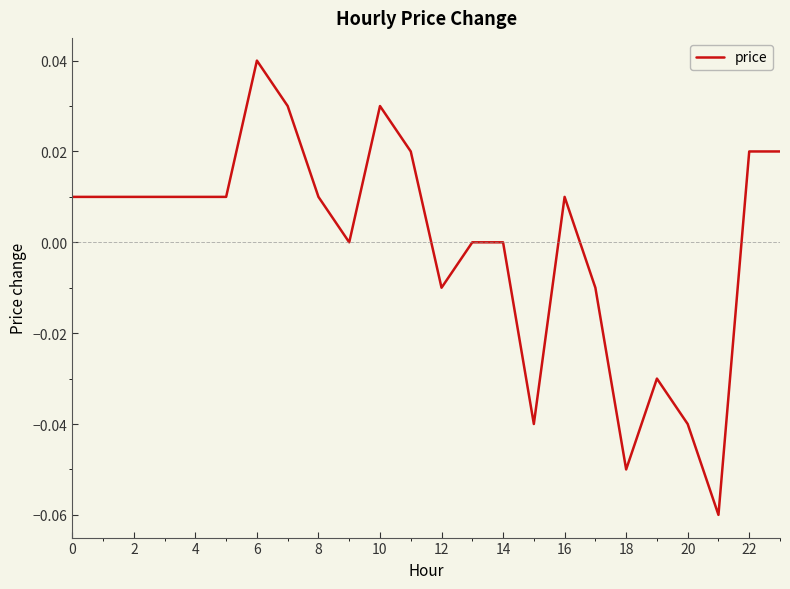

True or false: the data has more than 2 interior local peaks.

True